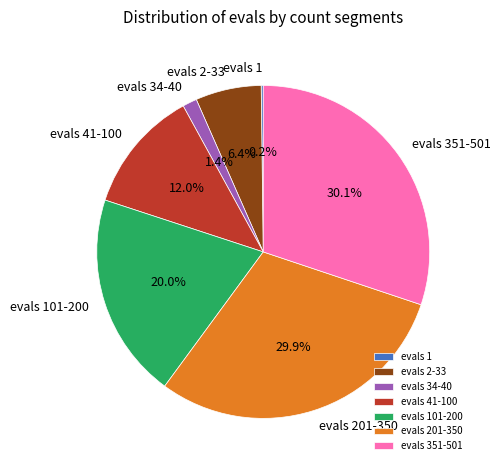

What portion of the pie excludes evals 2-33?

93.6%